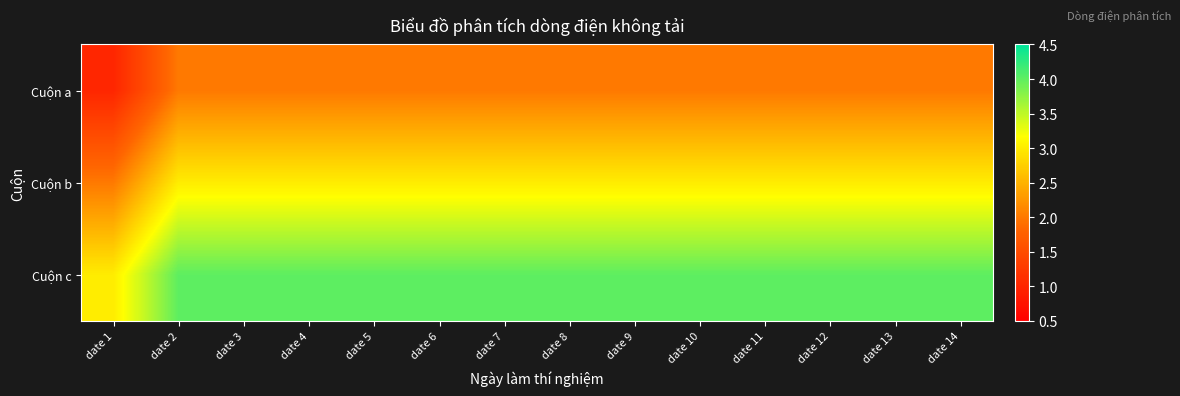

Which series changed the most between date 4 and date 6?

Cuộn a